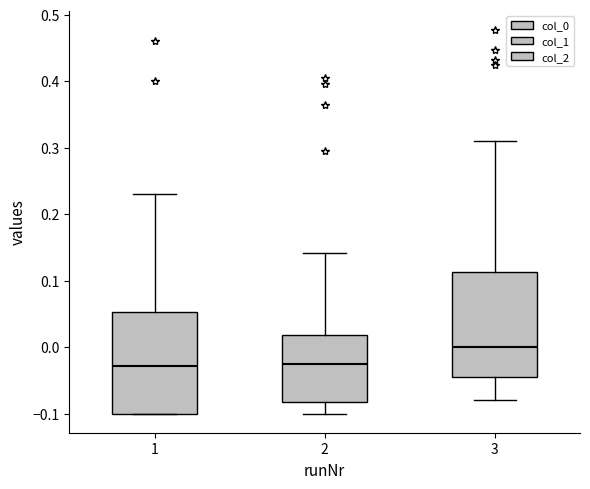

Reading left to right, transcribe this box plot: for each box, give where its median line is, the range the box spans, and where its two whiskers end, as read against the y-axis. The values are not printed on the chart, so give them approximately, as read against the axis.

1: median -0.03, box -0.10 to 0.05, whiskers -0.10 to 0.23
2: median -0.03, box -0.08 to 0.02, whiskers -0.10 to 0.14
3: median 0.00, box -0.04 to 0.11, whiskers -0.08 to 0.31